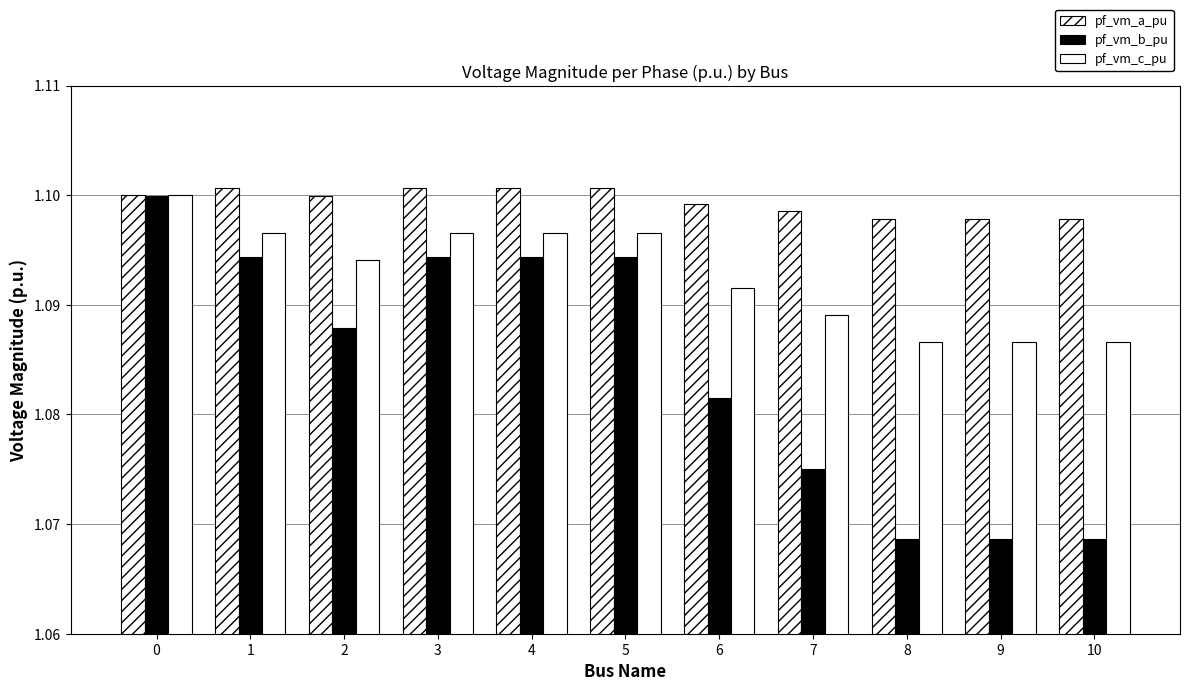

What is the maximum value shown in the chart?

1.1